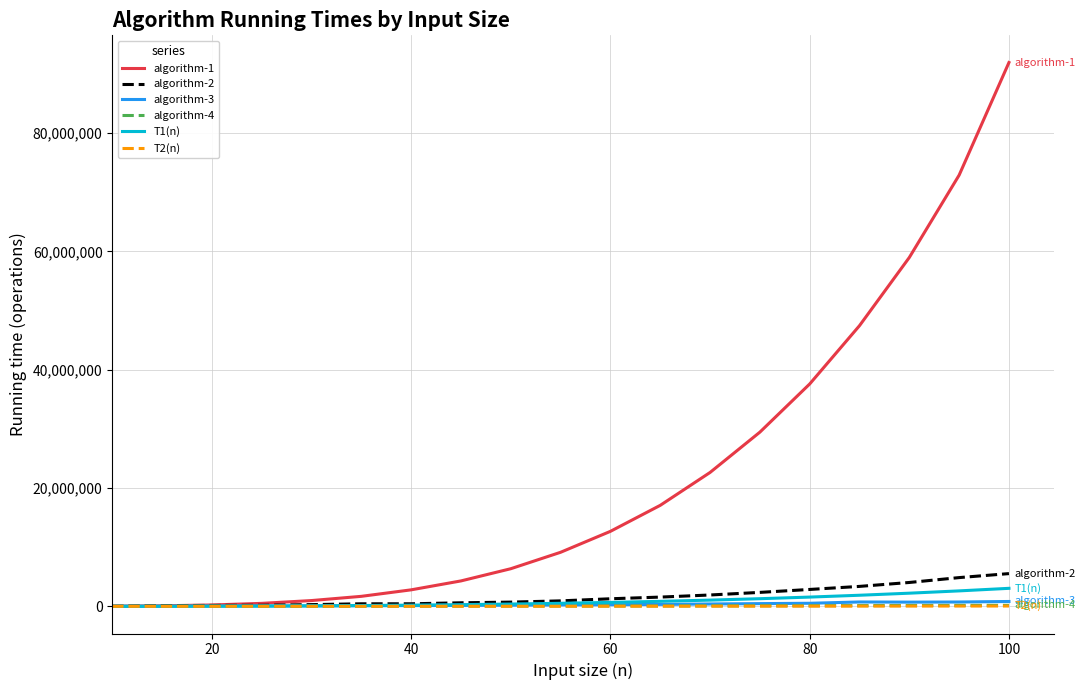

Is this an area chart (filled region under the line)?

No